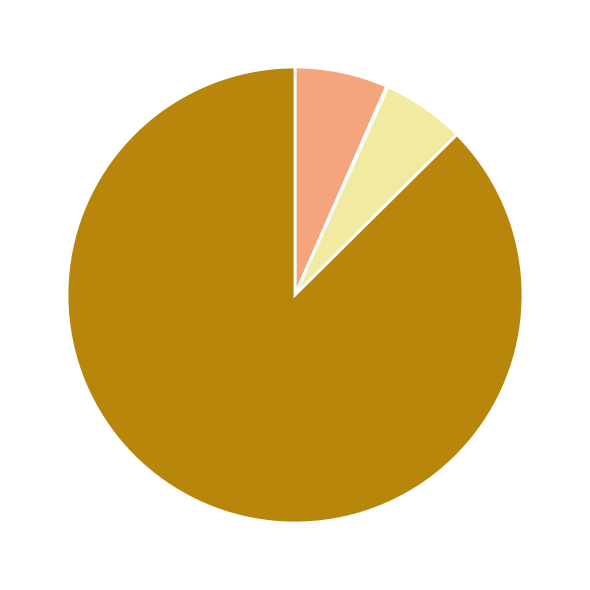

Is there a majority slice in this chart?

Yes